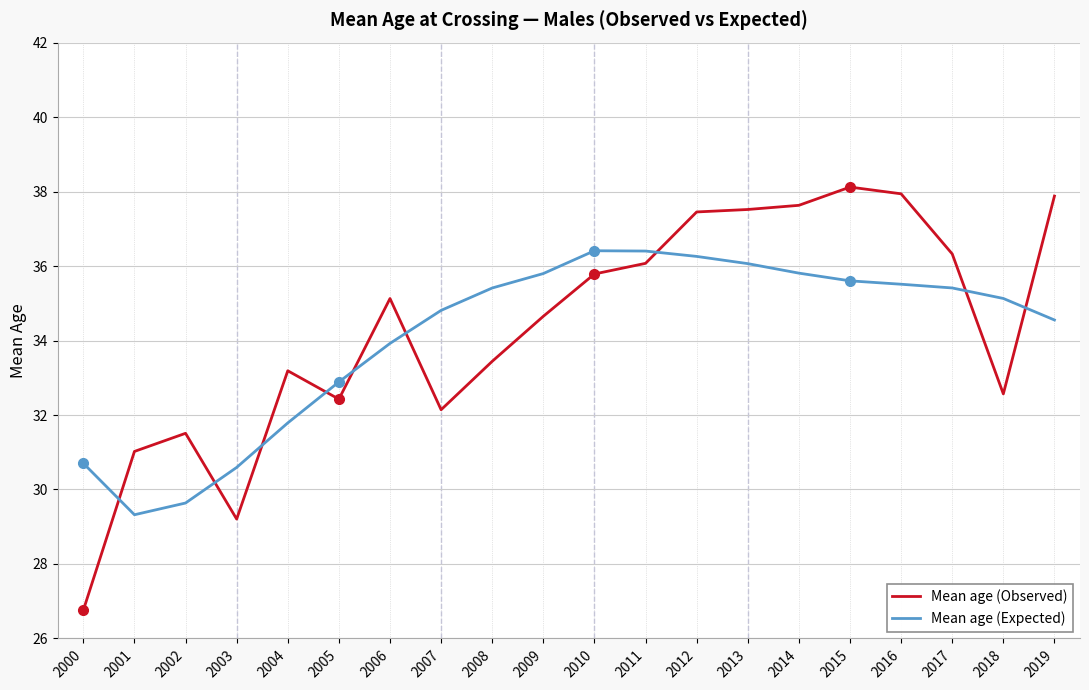

Where does the Mean age (Expected) series first go above 35?

2008